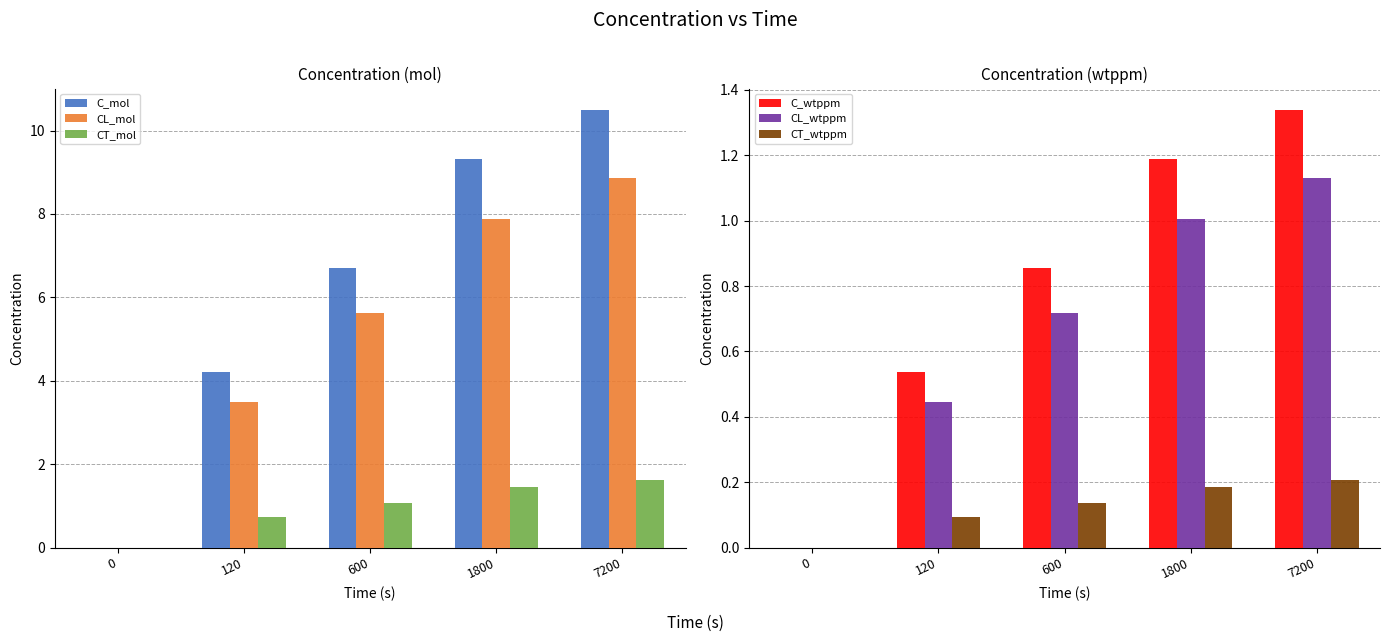

Rank the series at 7200 from highest to lowest value.

C_mol, CL_mol, CT_mol, C_wtppm, CL_wtppm, CT_wtppm